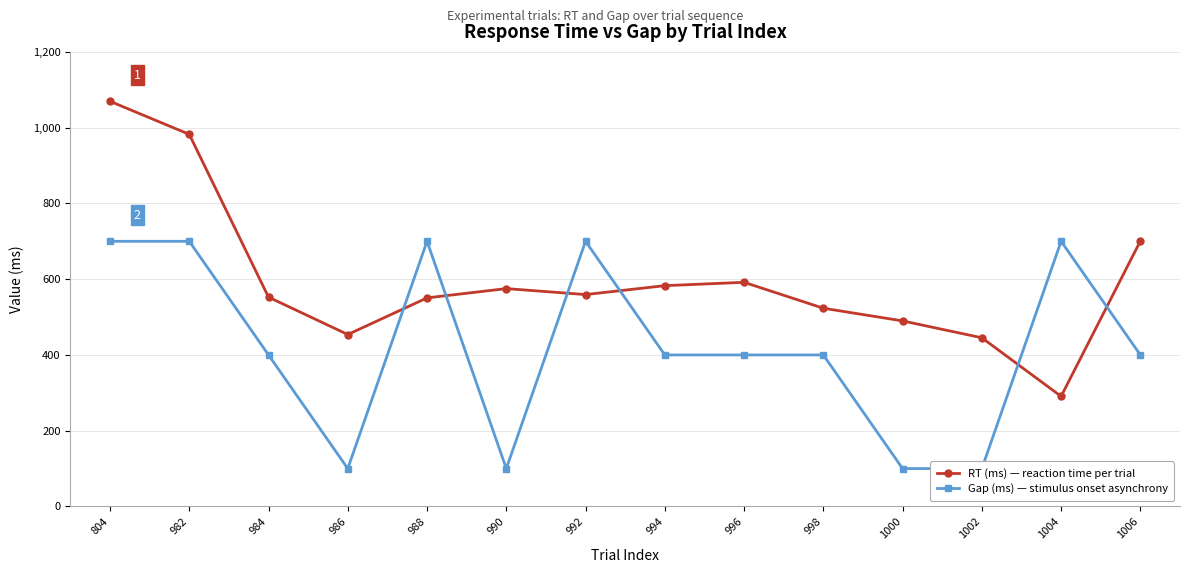

How many series are shown in this chart?

2